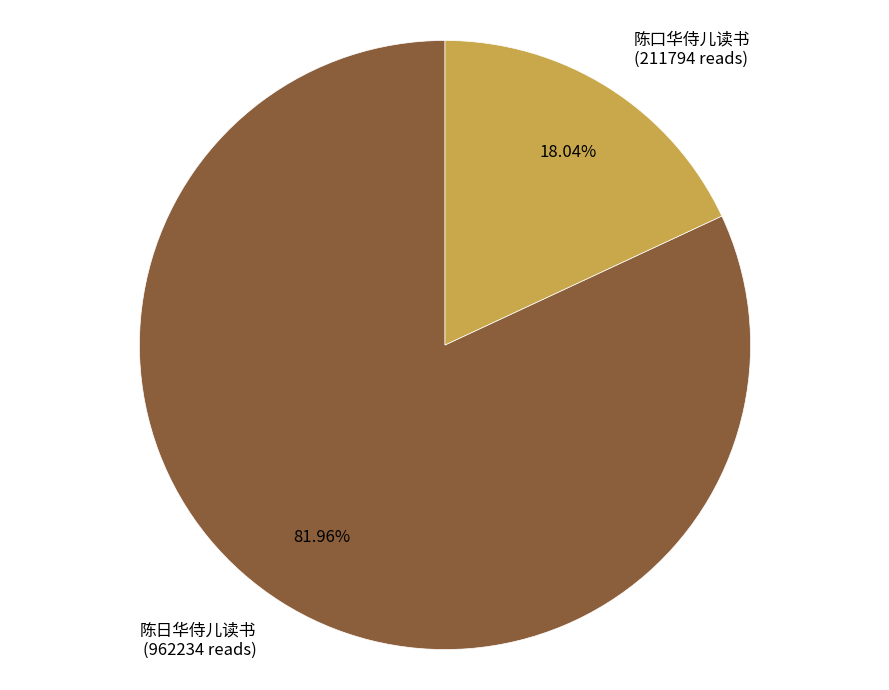

The 陈口华侍儿读书 slice represents 18% of the pie. True or false?

True